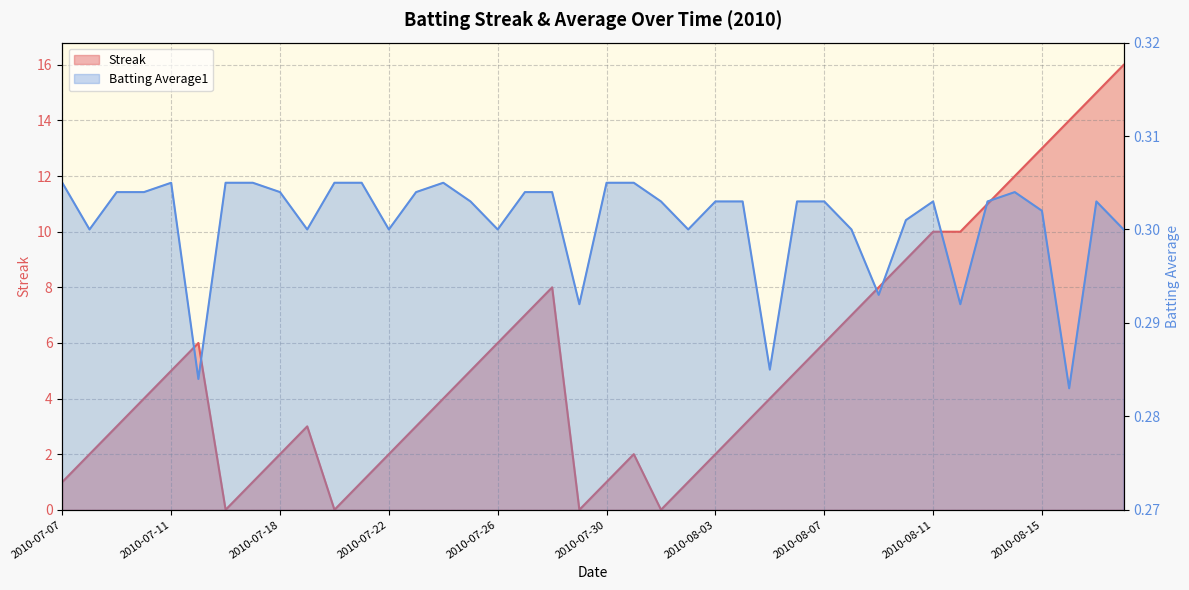

True or false: Batting Average1 has more than 0 interior local peaks.

True